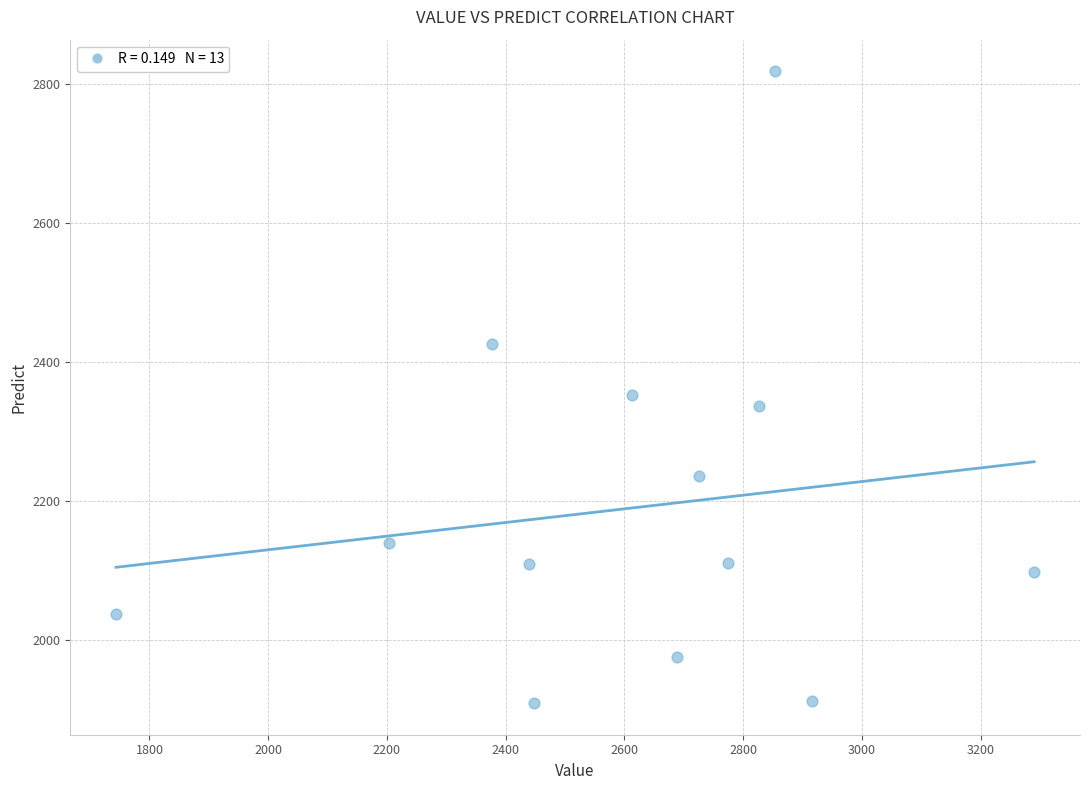

What Y value in the scatter plot is closest to 2363?

2352.0